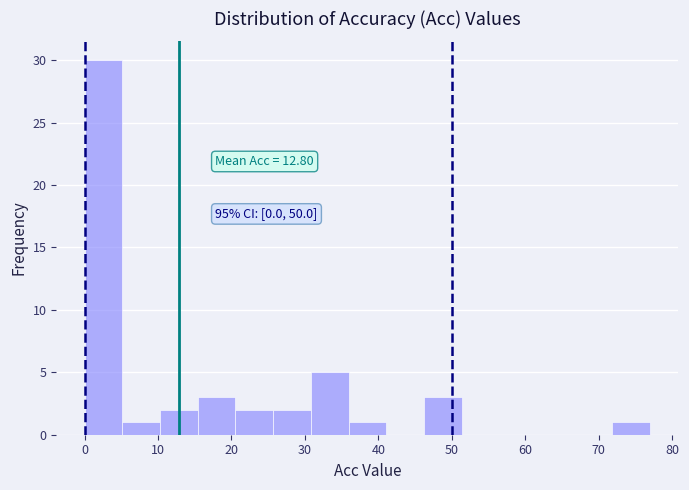

Which range on the x-axis has the tallest bar?

0 to 5